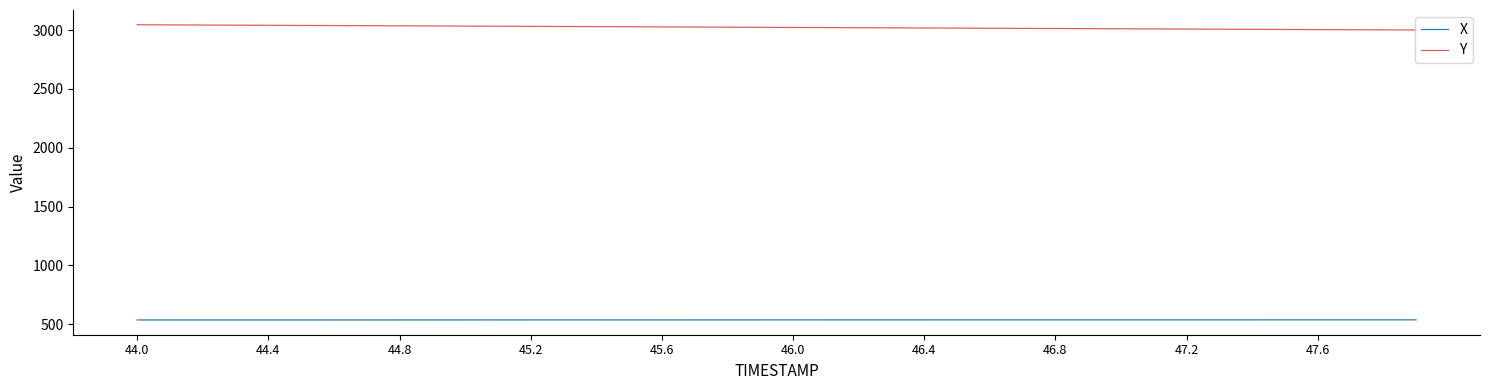

How many distinct data groups are displayed?

2